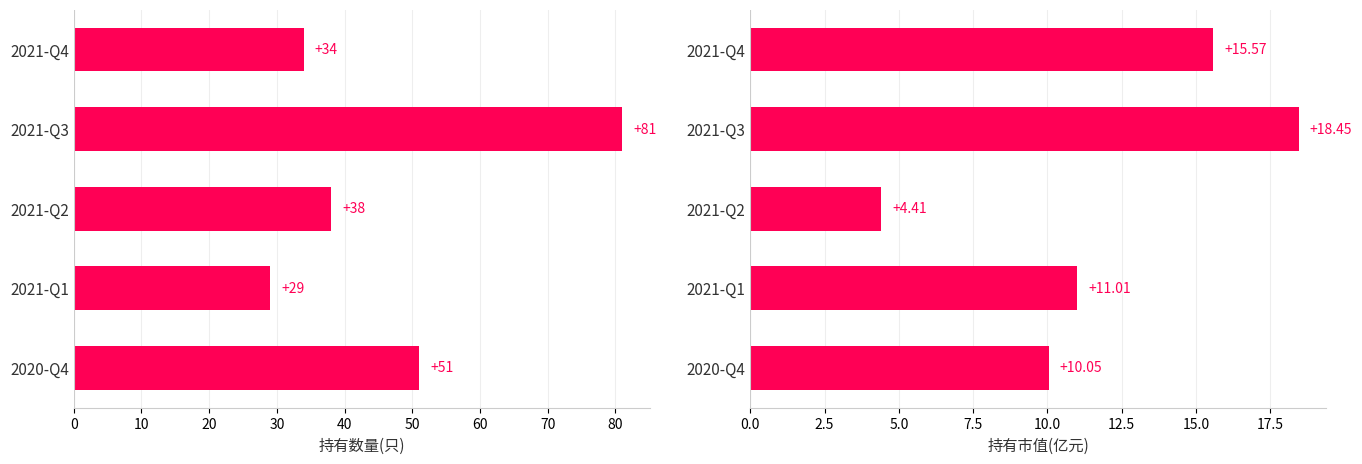

What is the difference between the maximum and minimum values in the 持有数量(只) series?

52.0